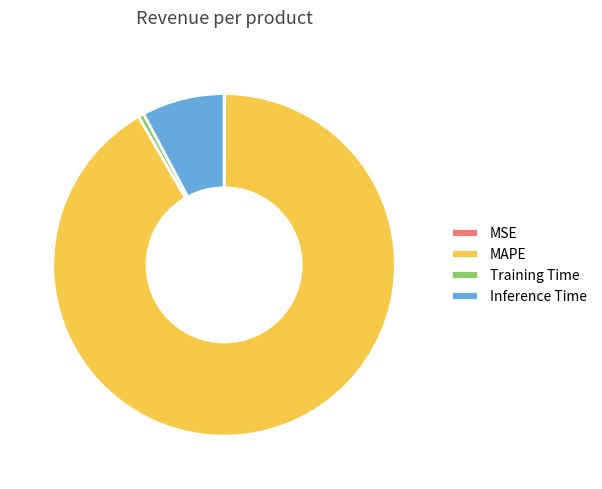

What is the largest slice in the pie chart?

MAPE